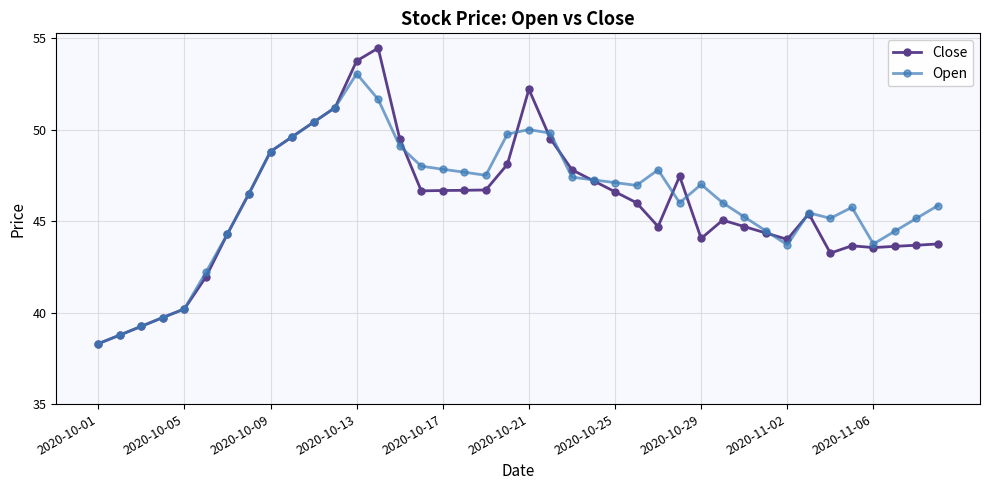

True or false: Close has more than 1 points higher than both neighbors.

True